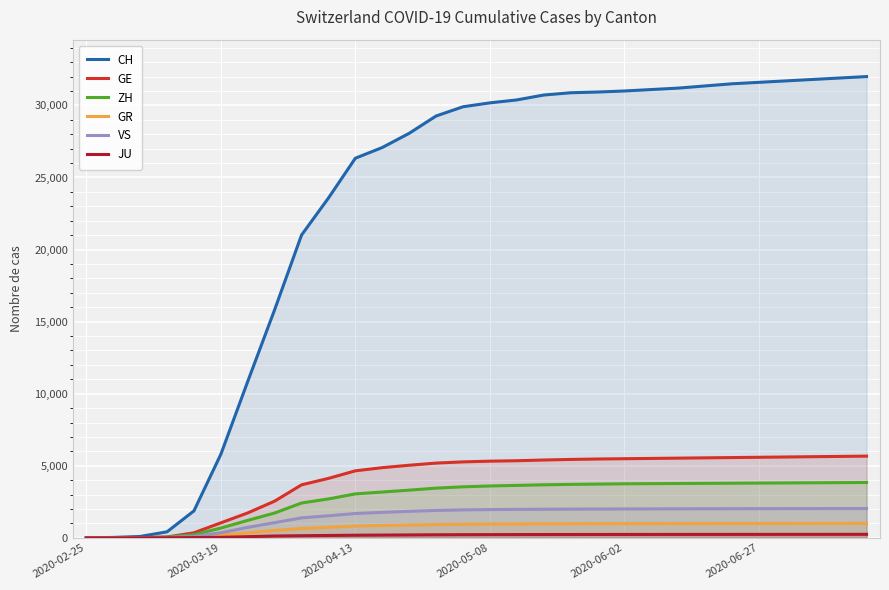

What is the sum of all GE values?

121351